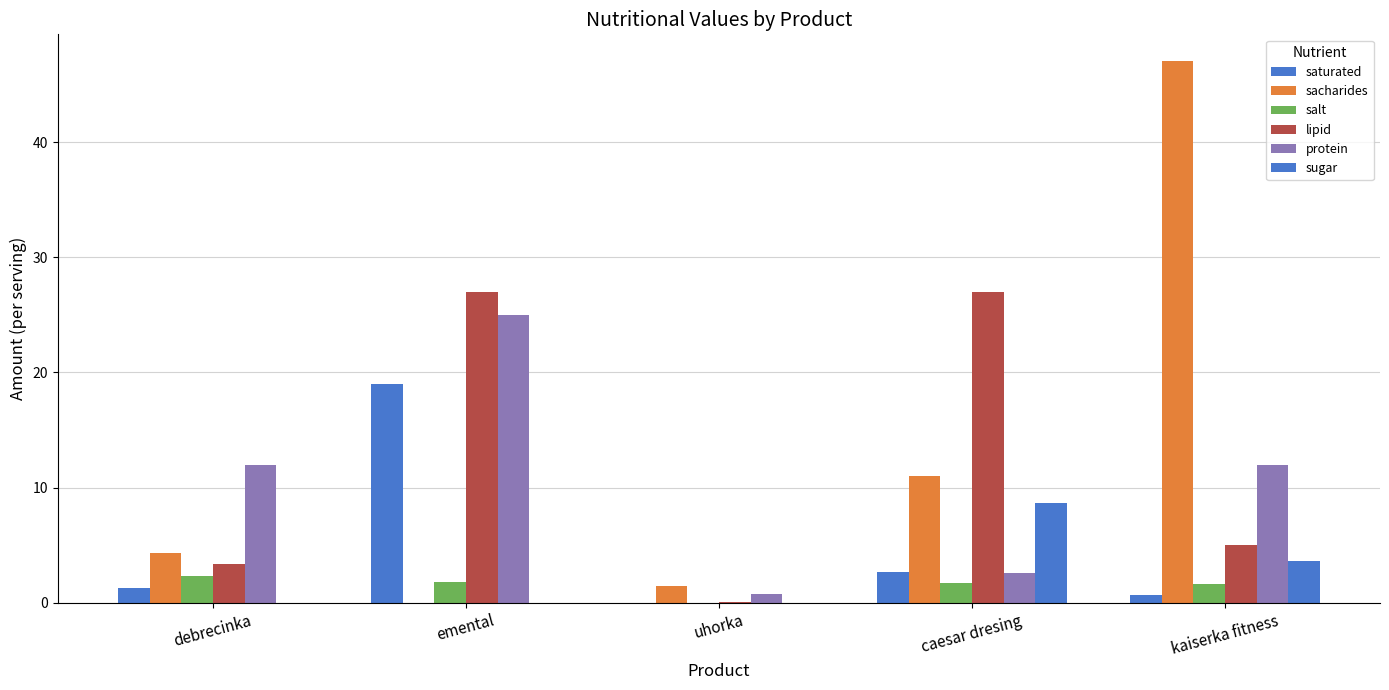

How many values in the salt series exceed 1?

4